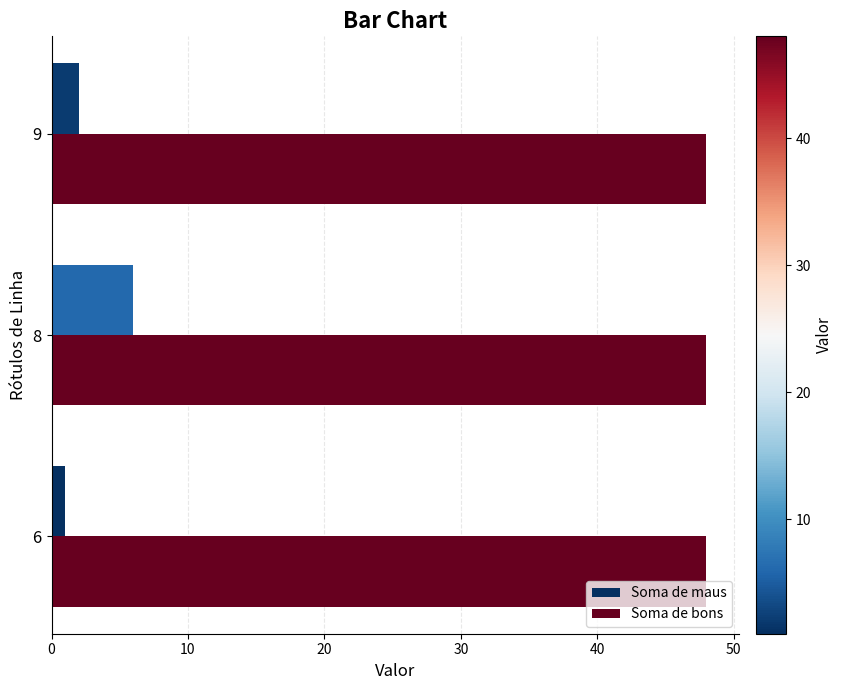

Rank the series by their average value, from lowest to highest.

Soma de maus, Soma de bons